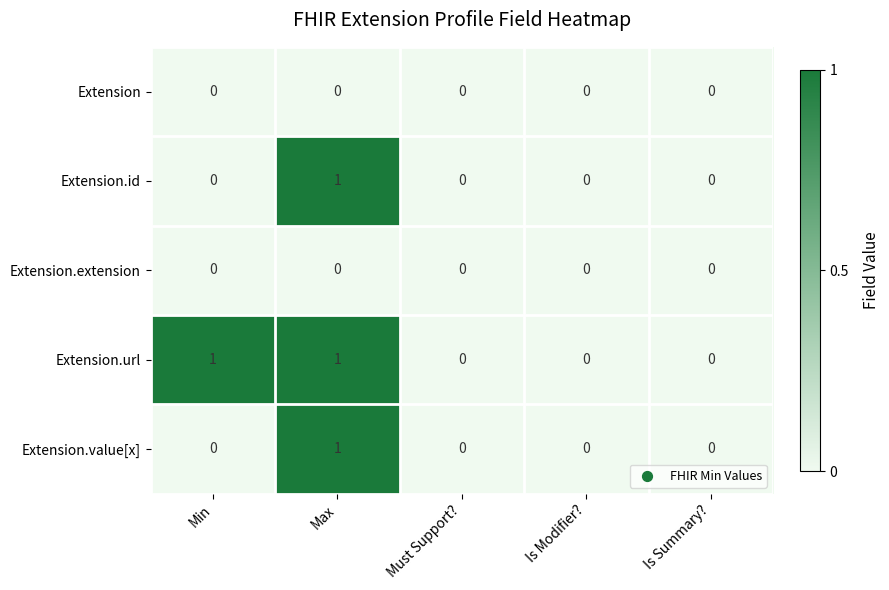

Which series has the largest total across all categories?

Extension.url